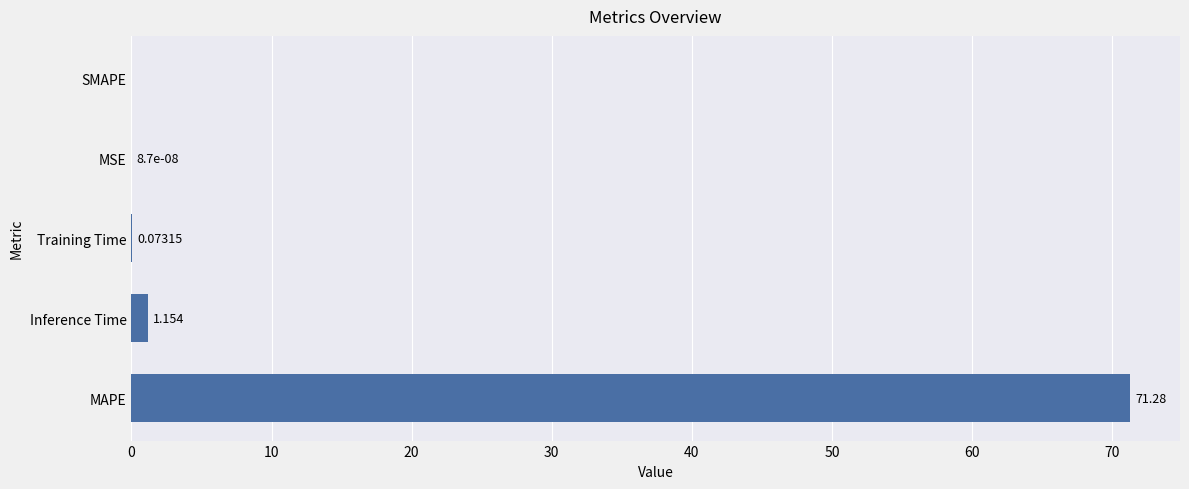

Are the bars horizontal?

Yes